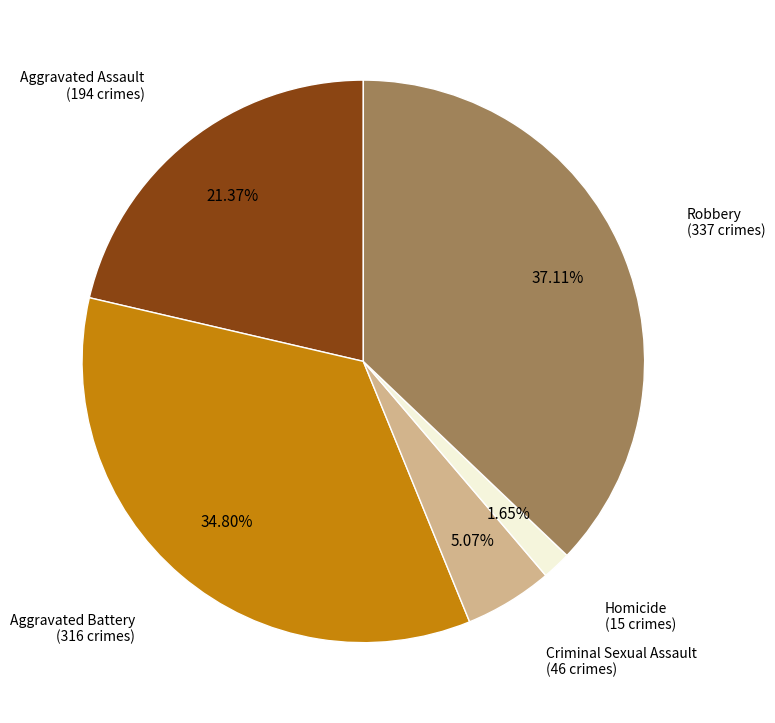

How many segments does this pie chart have?

5